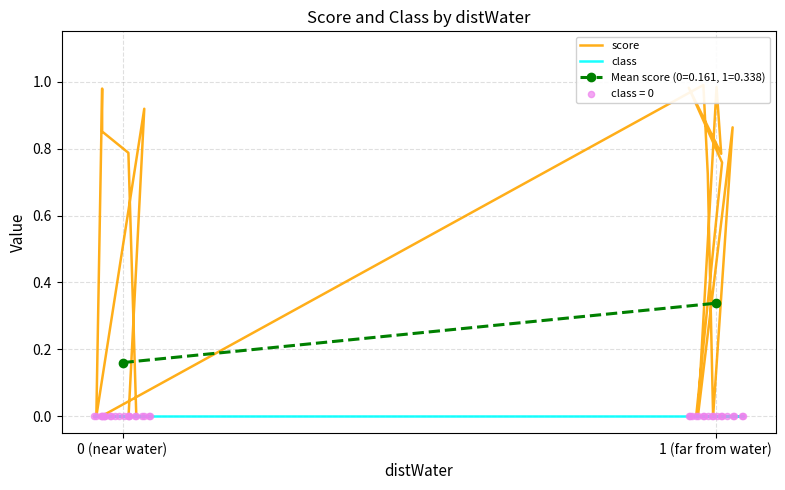

Is the value of class at 21 greater than the value of score at 13?

No